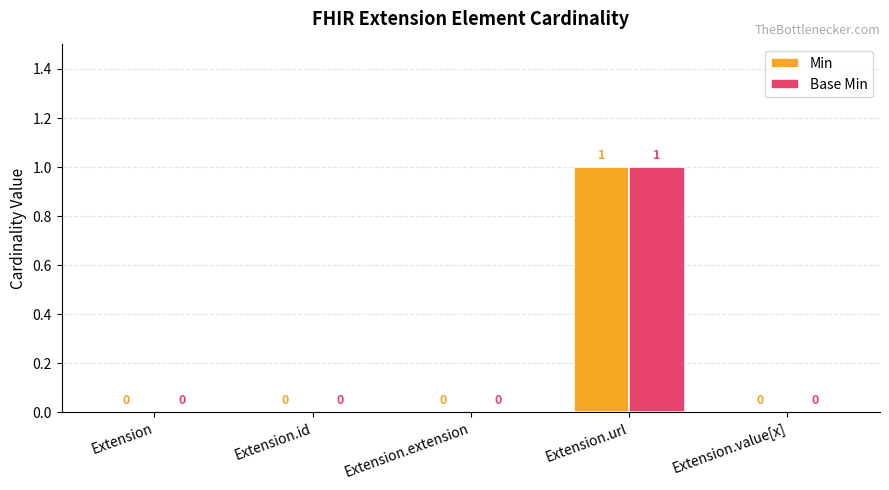

At which category is the sum across all series the highest?

Extension.url